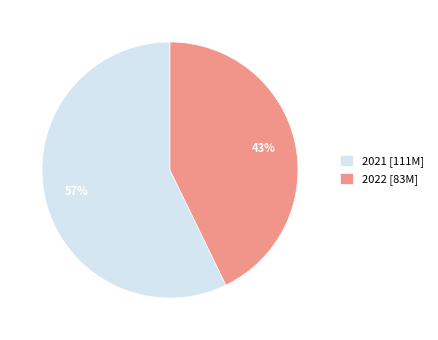

Which category has the biggest portion of the pie?

2021